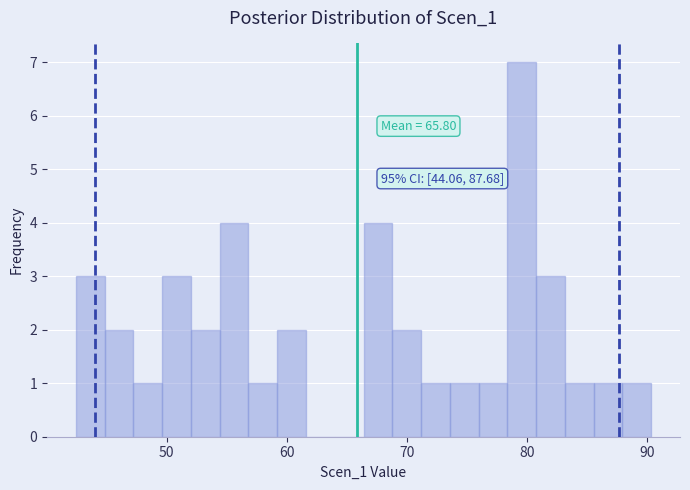

Around what value on the x-axis is the tallest bar? Give the approximate position of its centre, as read against the axis.

80